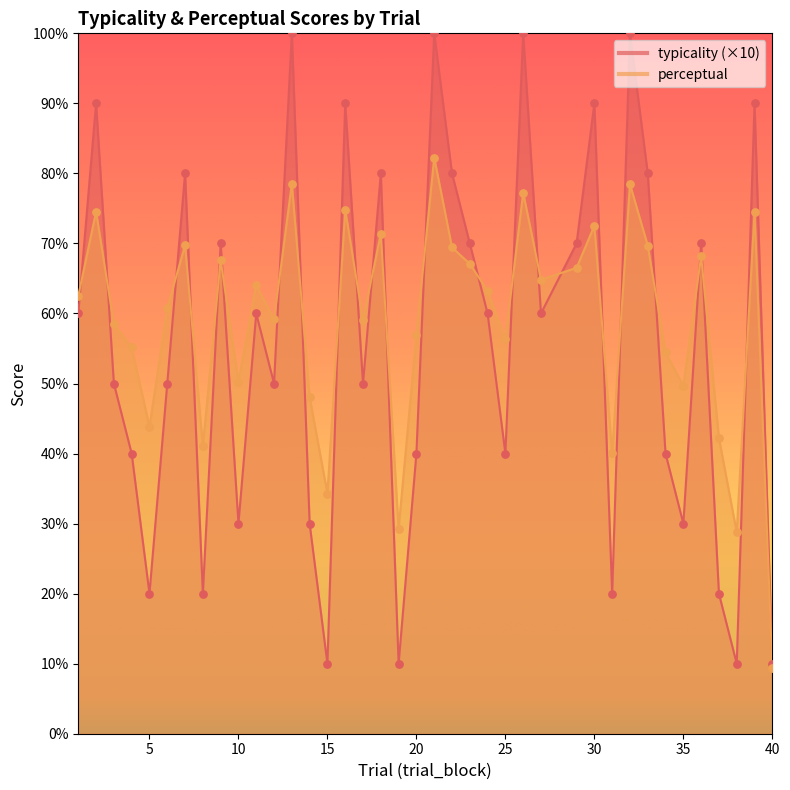

Which series has the largest total across all categories?

perceptual